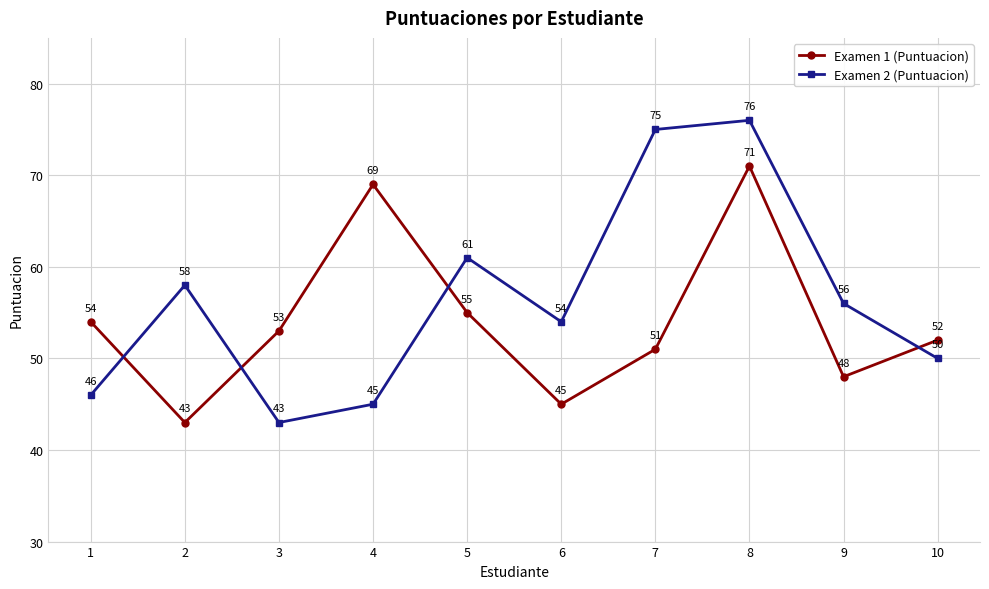

What is the difference between the highest and lowest values at 3?

10